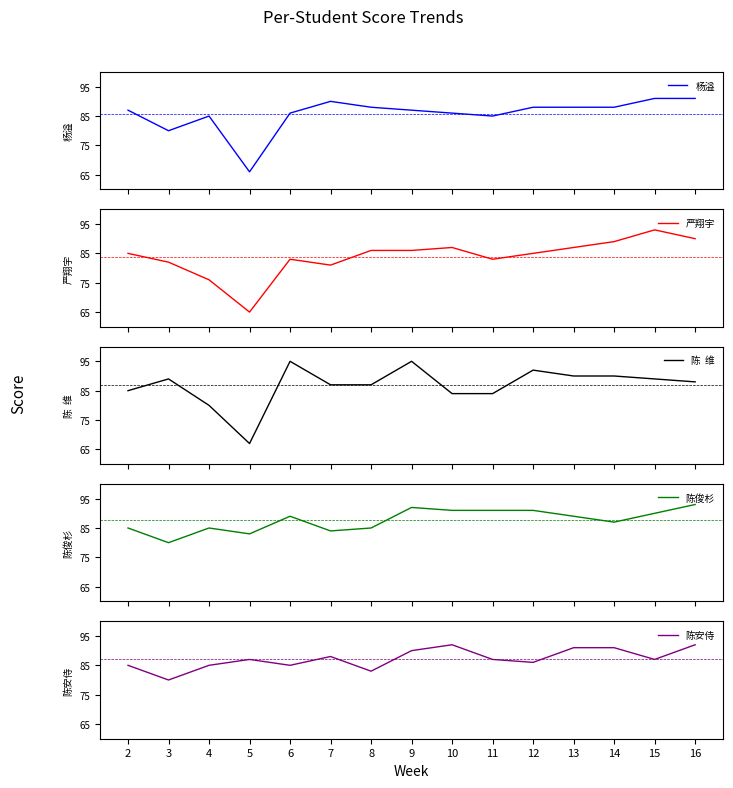

At which category is the sum across all series the highest?

16